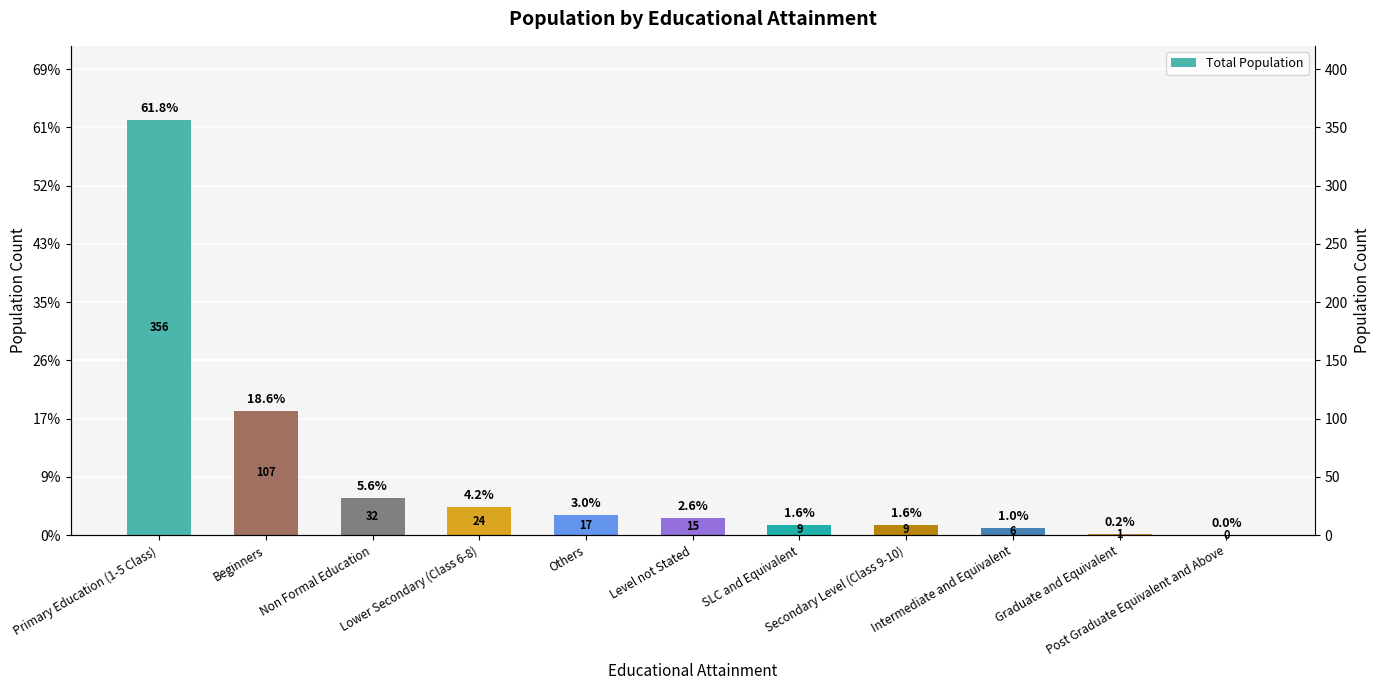

The value at Graduate and Equivalent is 0. True or false?

False